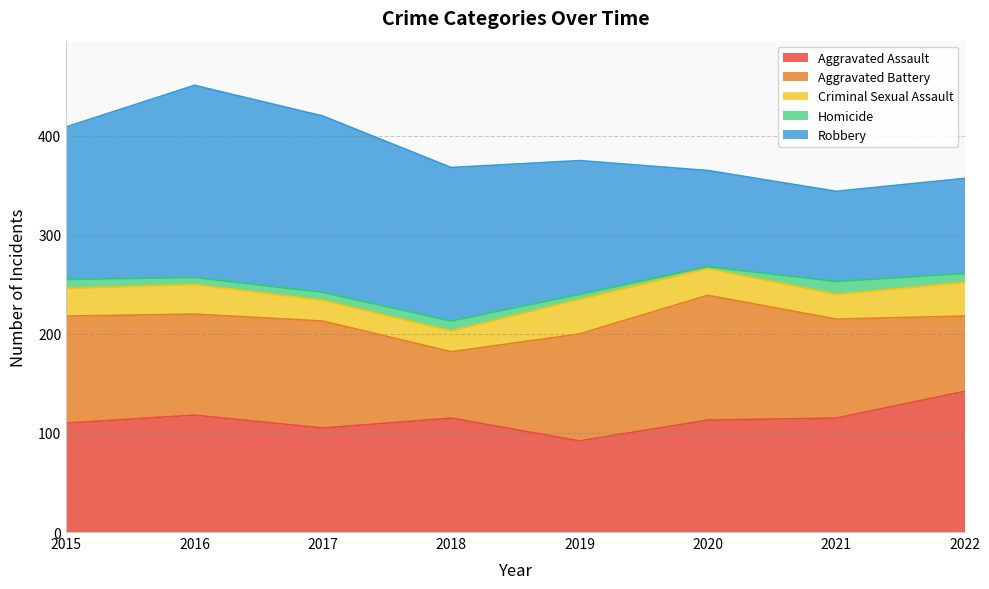

Reading left to right, transcribe all the data shown in this chart.

Aggravated Assault: 110	118	105	115	92	113	115	142
Aggravated Battery: 108	102	108	67	108	126	100	76
Criminal Sexual Assault: 28	30	21	21	35	27	25	34
Homicide: 9	7	8	10	5	2	13	9
Robbery: 154	194	178	155	135	97	91	96